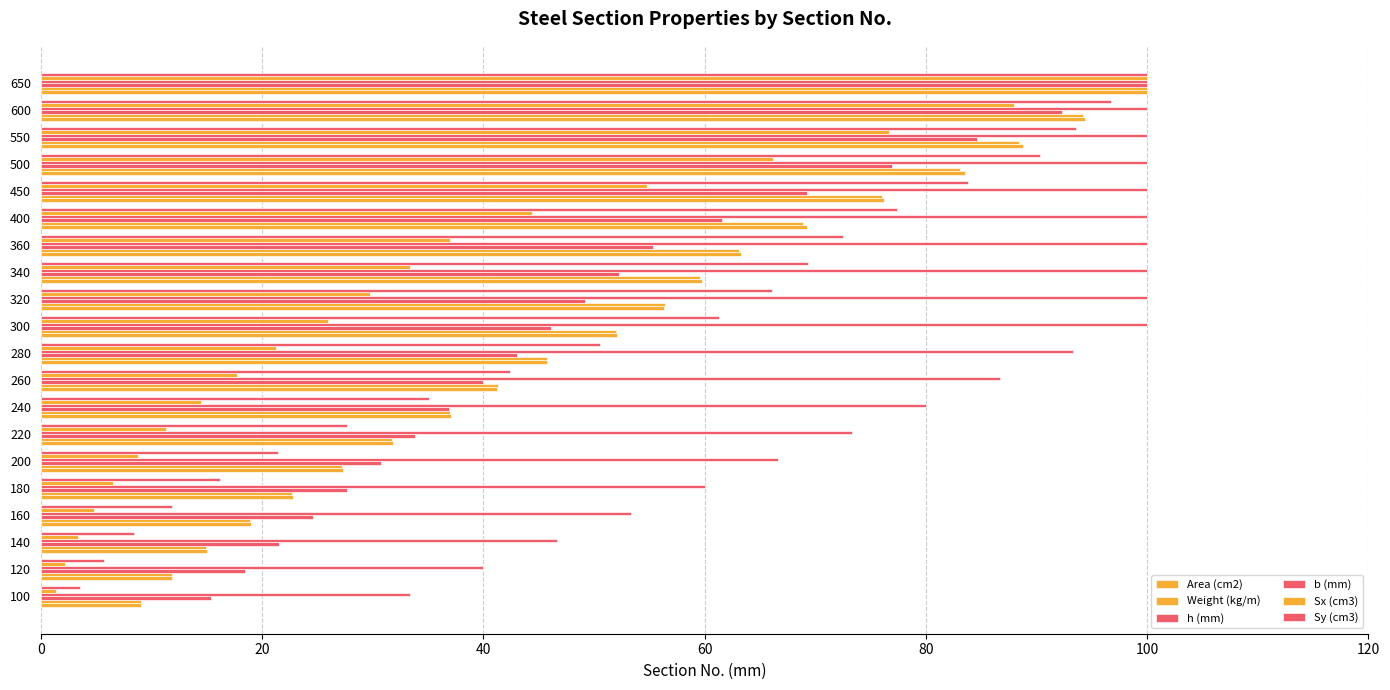

What is the value of the b (mm) bar at the 6th from the left?

66.7